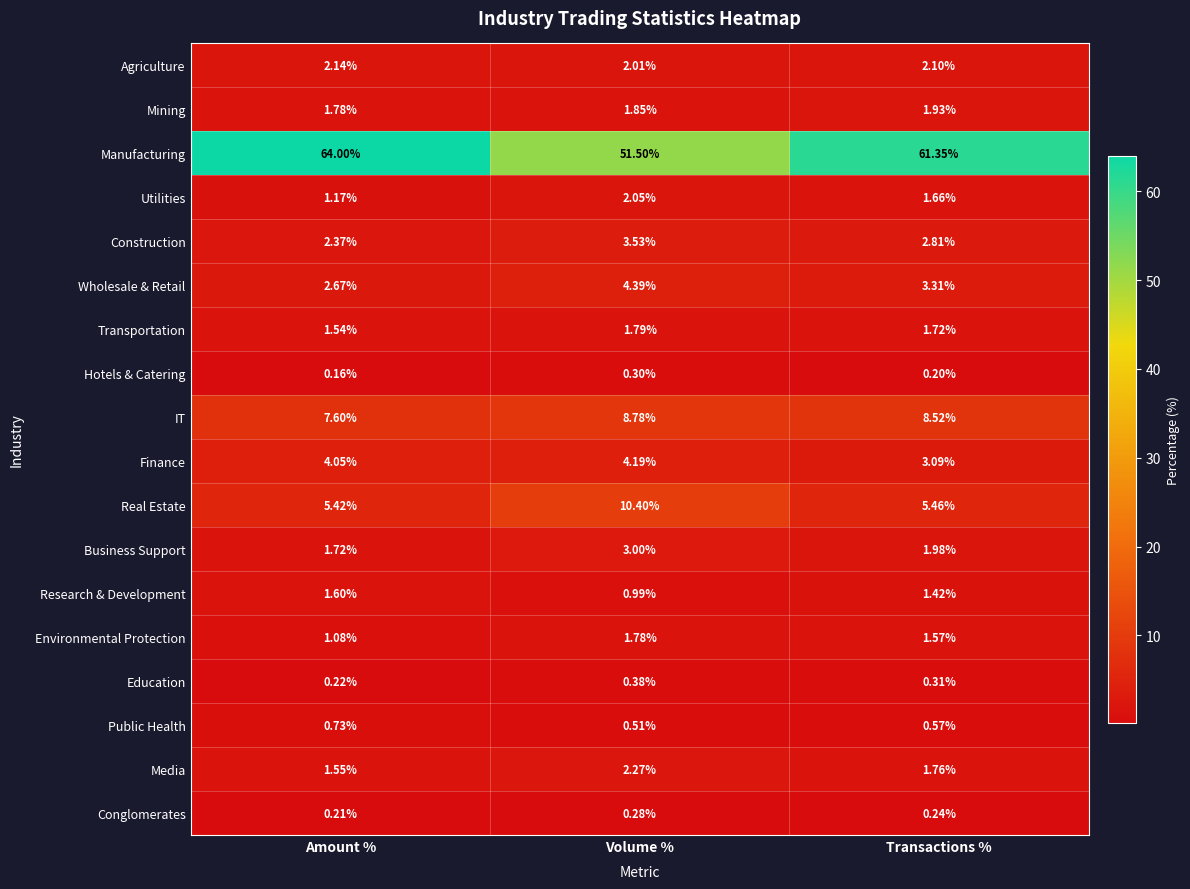

At which label is Mining closest to 1?

Amount %